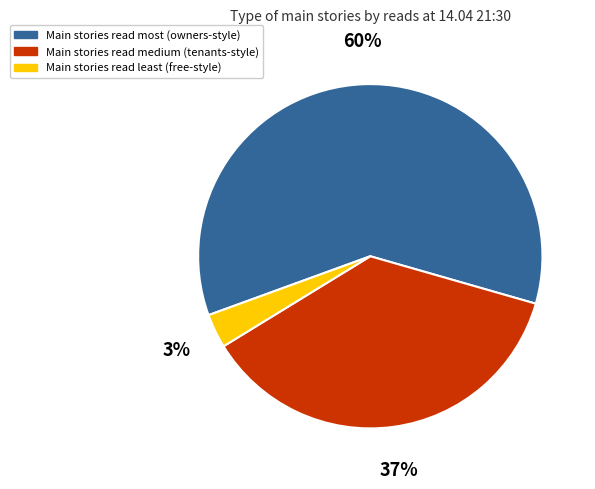

How many segments does this pie chart have?

3